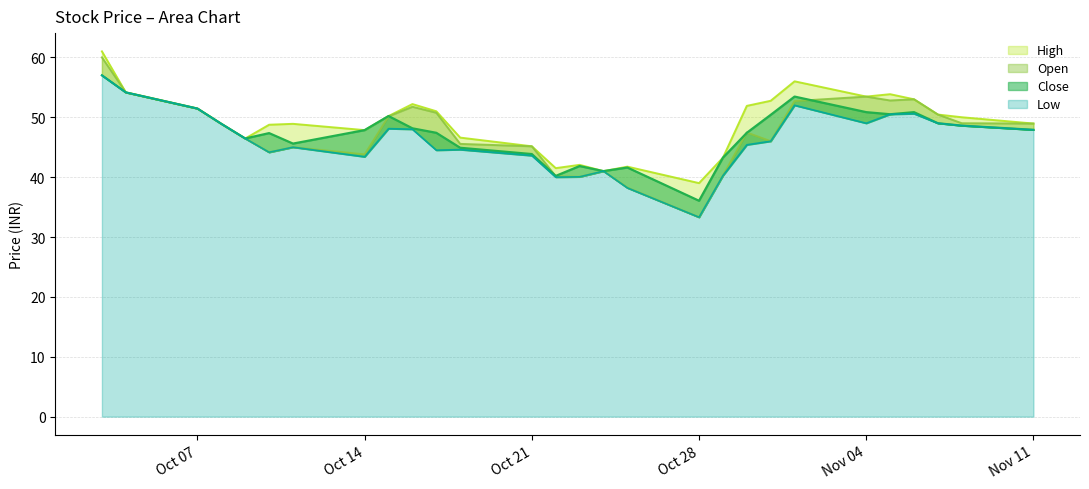

What is the highest value of the High series?

61.0